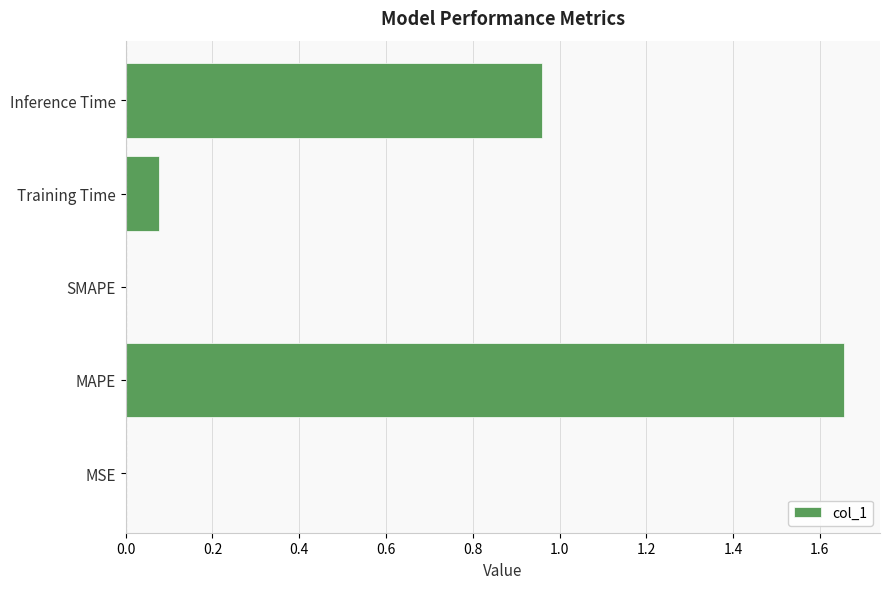

Is it true that the value at MSE is 0.0?

True